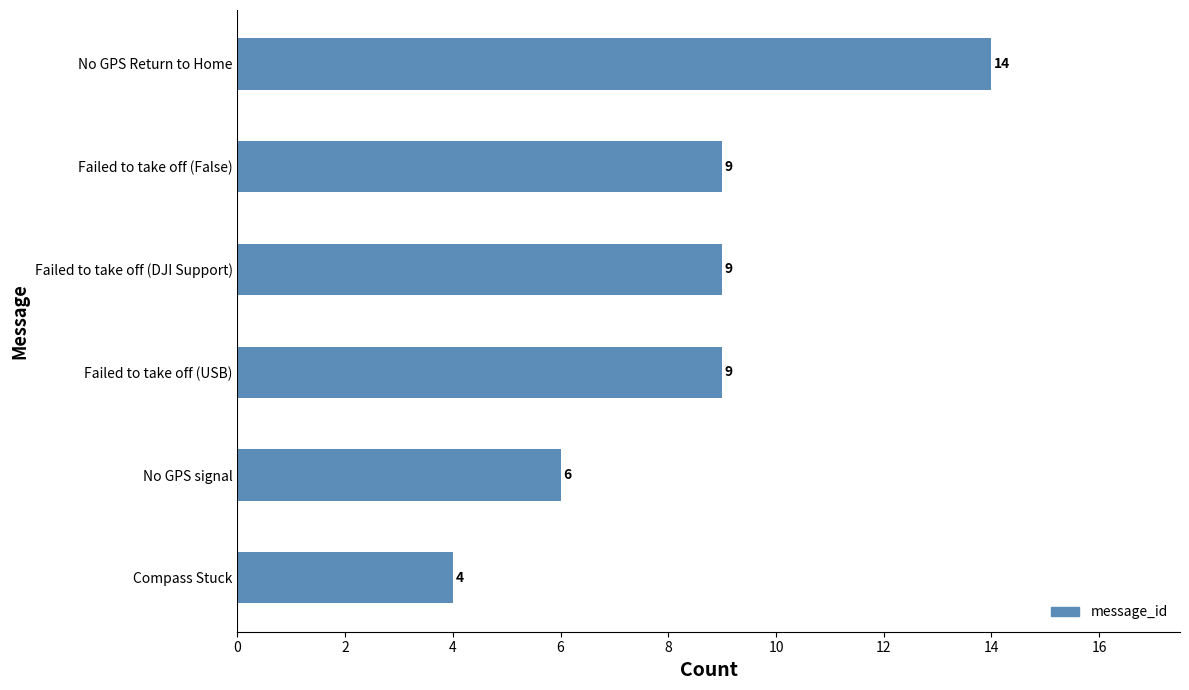

The value at Failed to take off (USB) is 9. True or false?

True